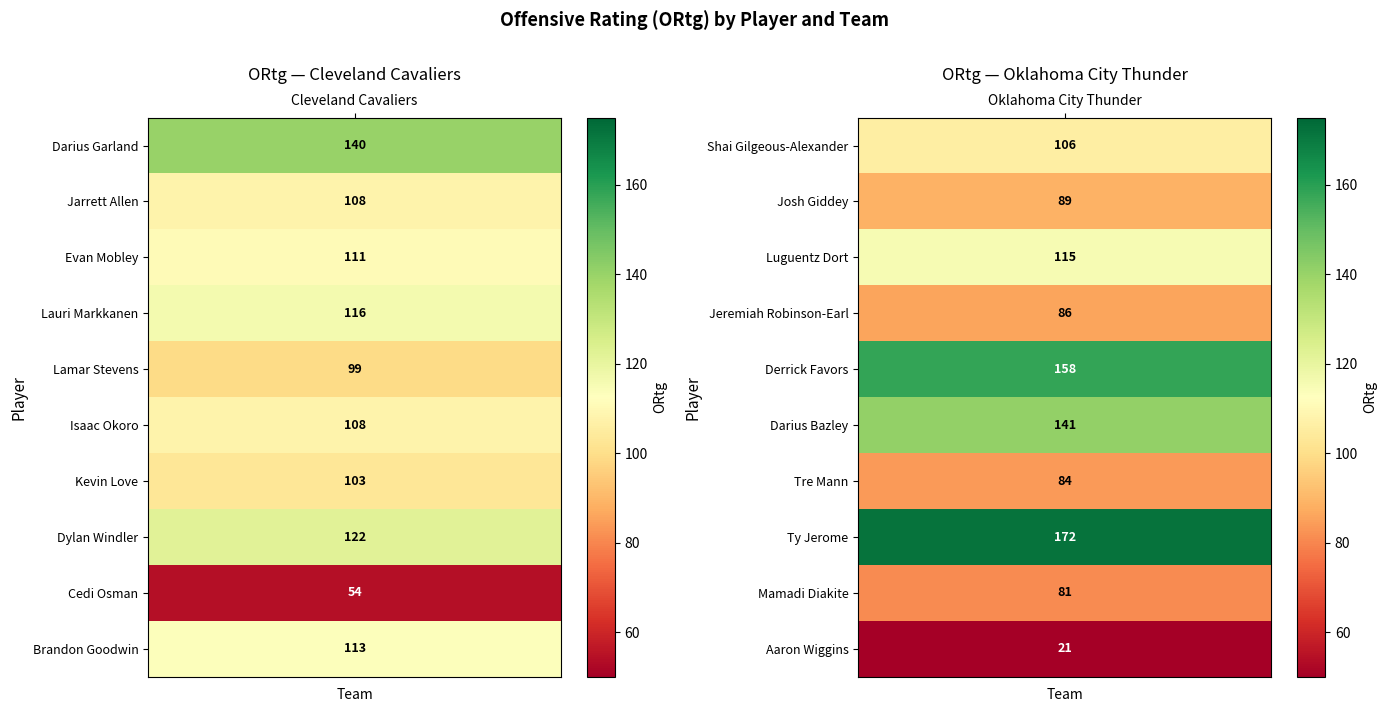

Reading right to left, what are all the values shown in this chart?

Darius Garland: 1=0	0=140
Jarrett Allen: 1=0	0=108
Evan Mobley: 1=0	0=111
Lauri Markkanen: 1=0	0=116
Lamar Stevens: 1=0	0=99
Isaac Okoro: 1=0	0=108
Kevin Love: 1=0	0=103
Dylan Windler: 1=0	0=122
Cedi Osman: 1=0	0=54
Brandon Goodwin: 1=0	0=113
Shai Gilgeous-Alexander: 1=106	0=0
Josh Giddey: 1=89	0=0
Luguentz Dort: 1=115	0=0
Jeremiah Robinson-Earl: 1=86	0=0
Derrick Favors: 1=158	0=0
Darius Bazley: 1=141	0=0
Tre Mann: 1=84	0=0
Ty Jerome: 1=172	0=0
Mamadi Diakite: 1=81	0=0
Aaron Wiggins: 1=21	0=0